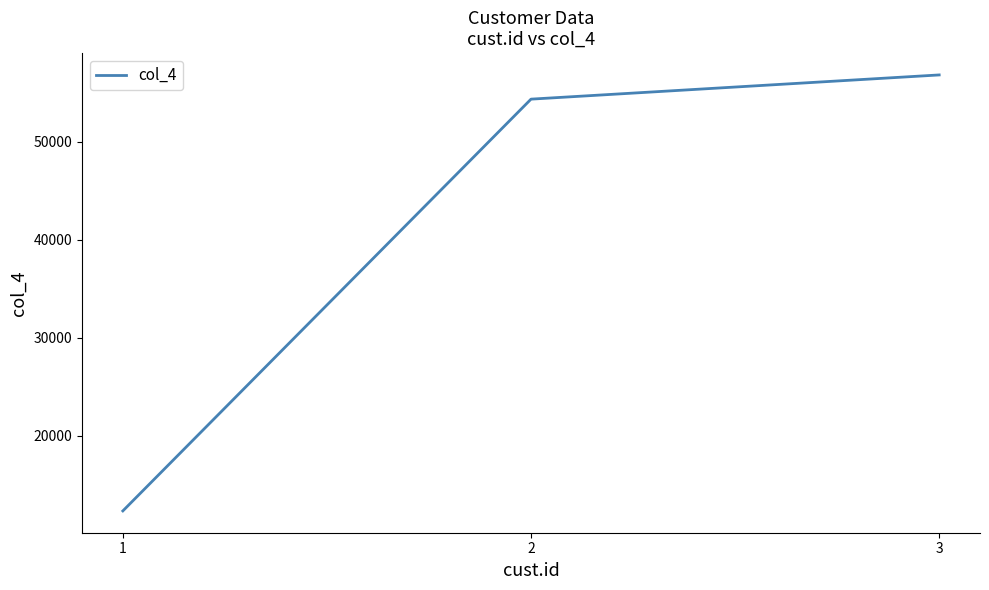

At which category does the chart reach its peak across all series?

3